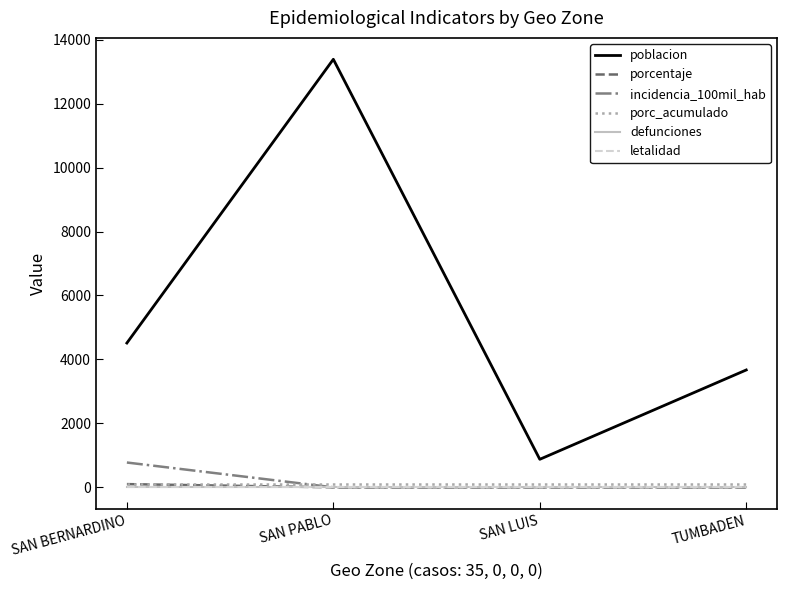

Does the chart have visible grid lines?

No